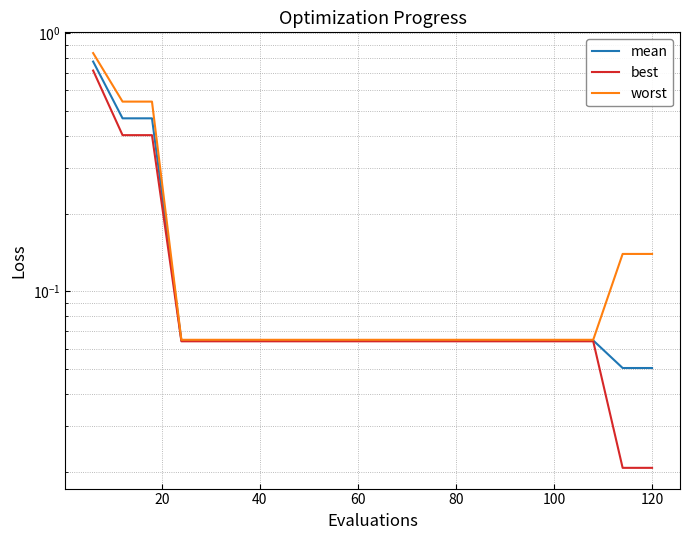

The value of best at 14 is 0.1. True or false?

False